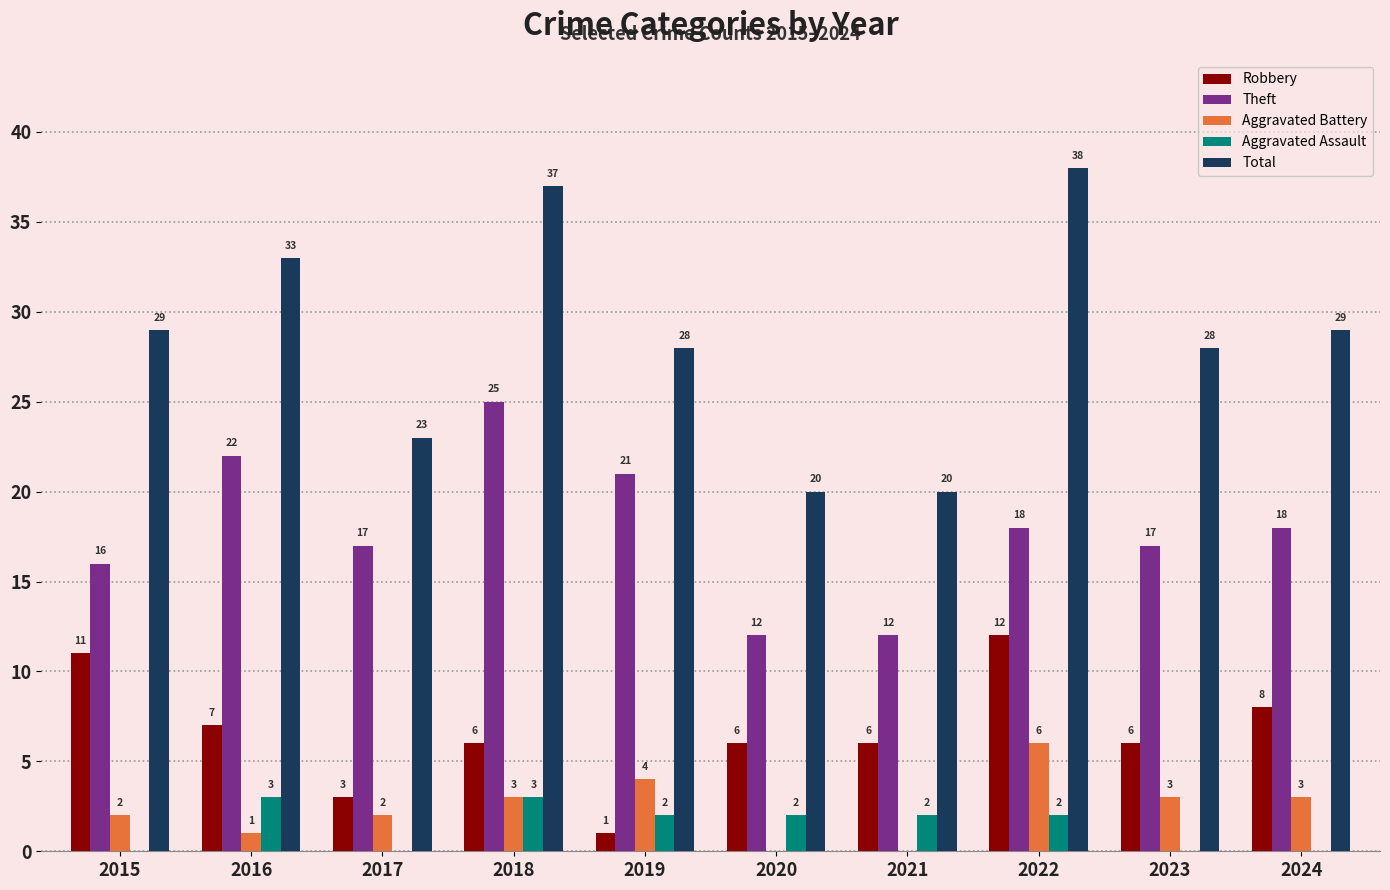

The Aggravated Assault series shows 2 at 2020. True or false?

True